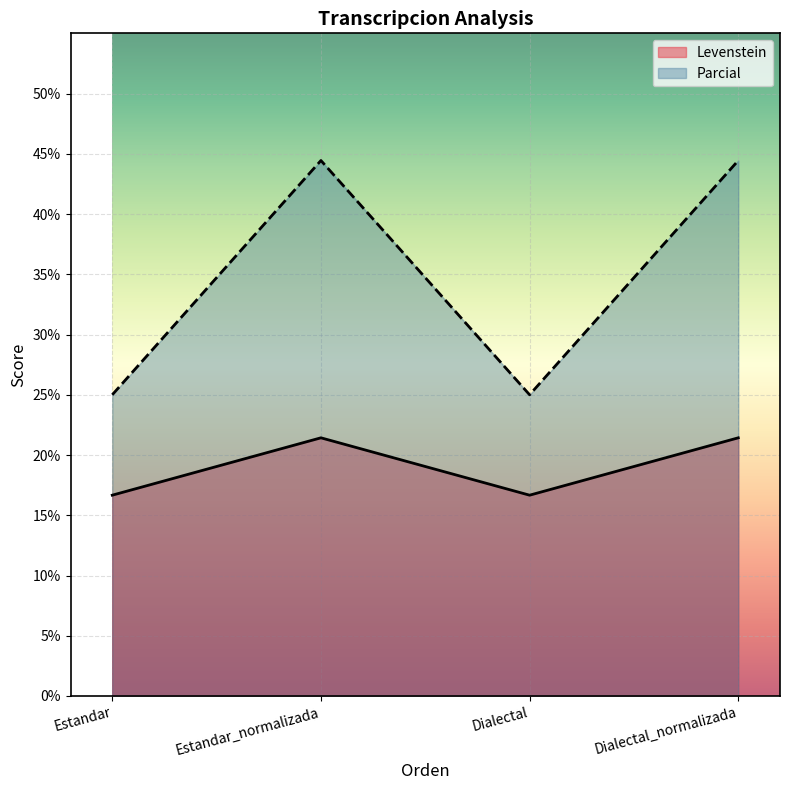

Which has a higher value, Dialectal_normalizada or Estandar?

Dialectal_normalizada